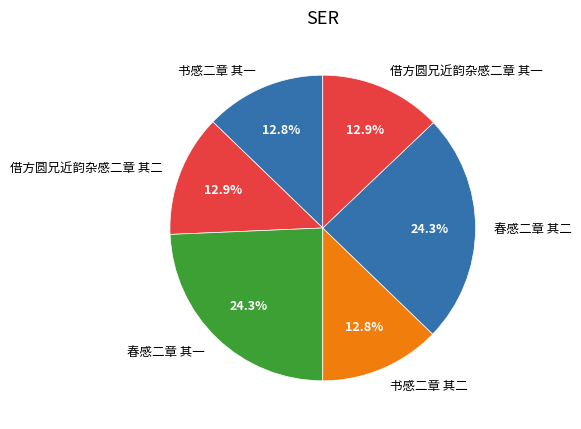

Count the number of slices in the pie.

6